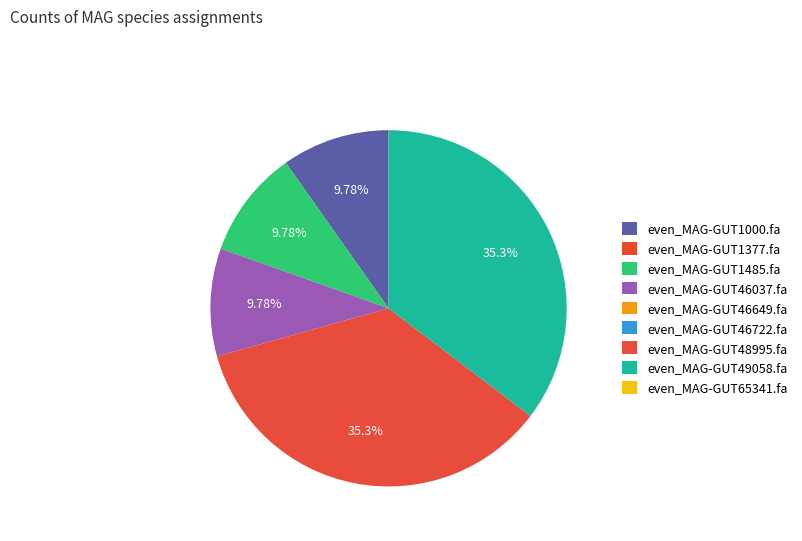

To the nearest percent, what is the difference between the even_MAG-GUT46649.fa and even_MAG-GUT49058.fa slice percentages?

35%